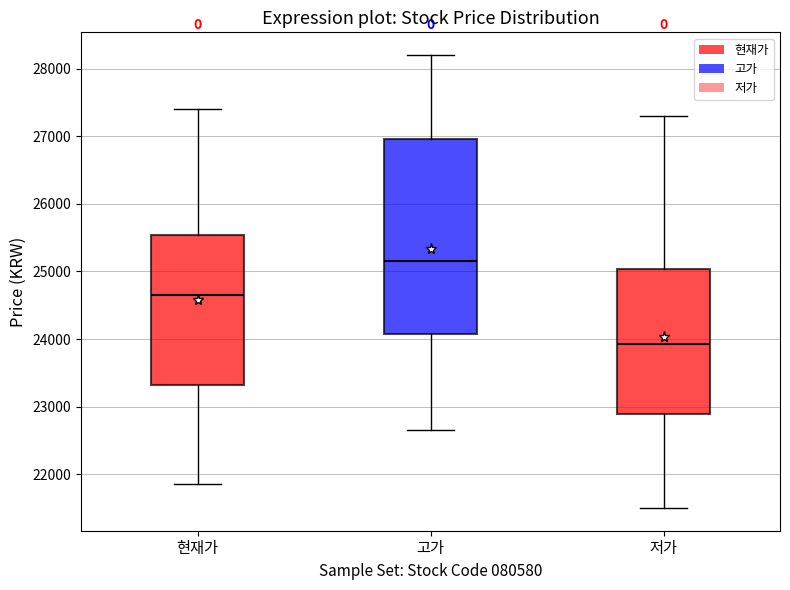

Which box is the tallest, from its lower edge to its upper edge?

고가